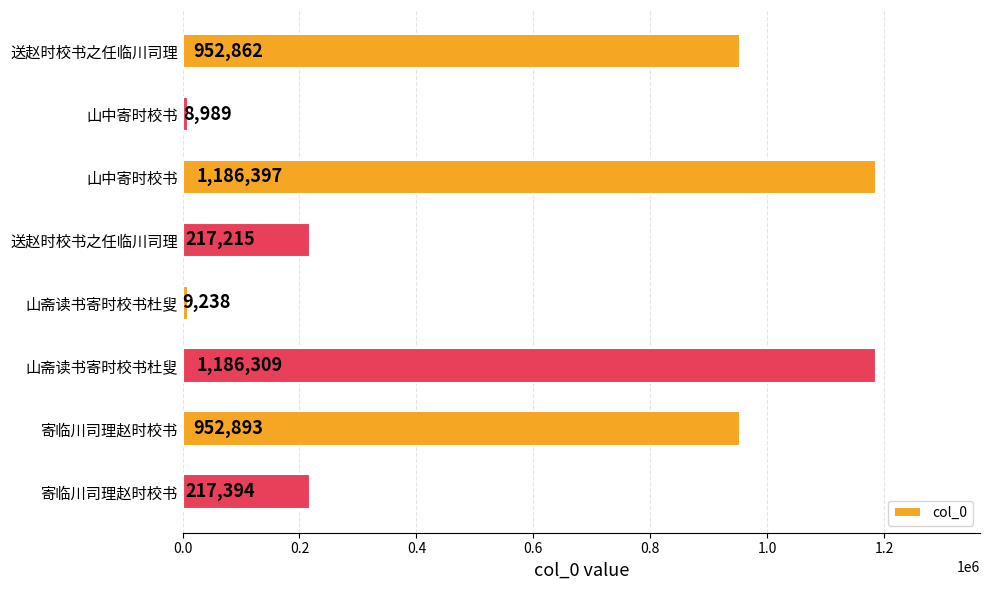

How many series are shown in this chart?

1